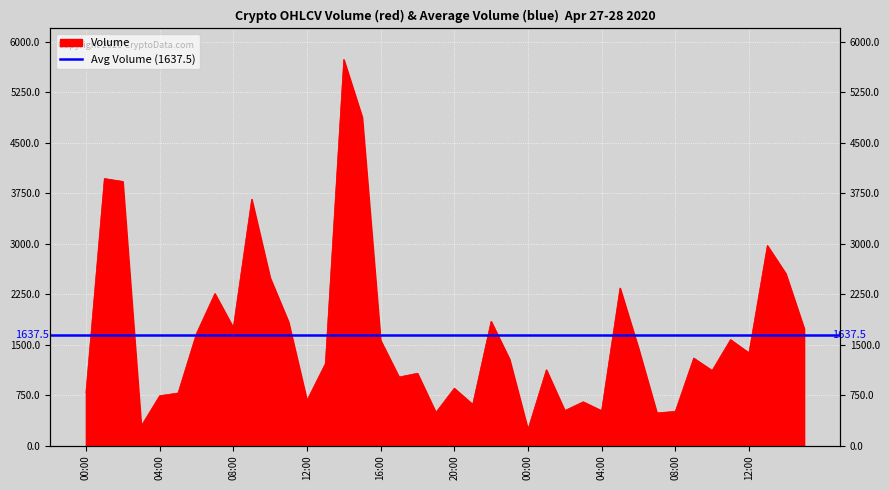

Reading left to right, list all the values displayed in this chart.

788.6	3969.3	3926.7	292.4	740.7	781.3	1666.7	2260.1	1754.8	3663.2	2495.3	1839.4	672.2	1219.0	5739.9	4882.3	1565.7	1019.2	1074.9	492.6	852.0	612.7	1846.5	1285.1	239.4	1126.8	520.7	650.5	518.7	2342.2	1449.8	486.3	507.6	1300.7	1116.3	1575.1	1378.6	2973.9	2557.8	1738.7